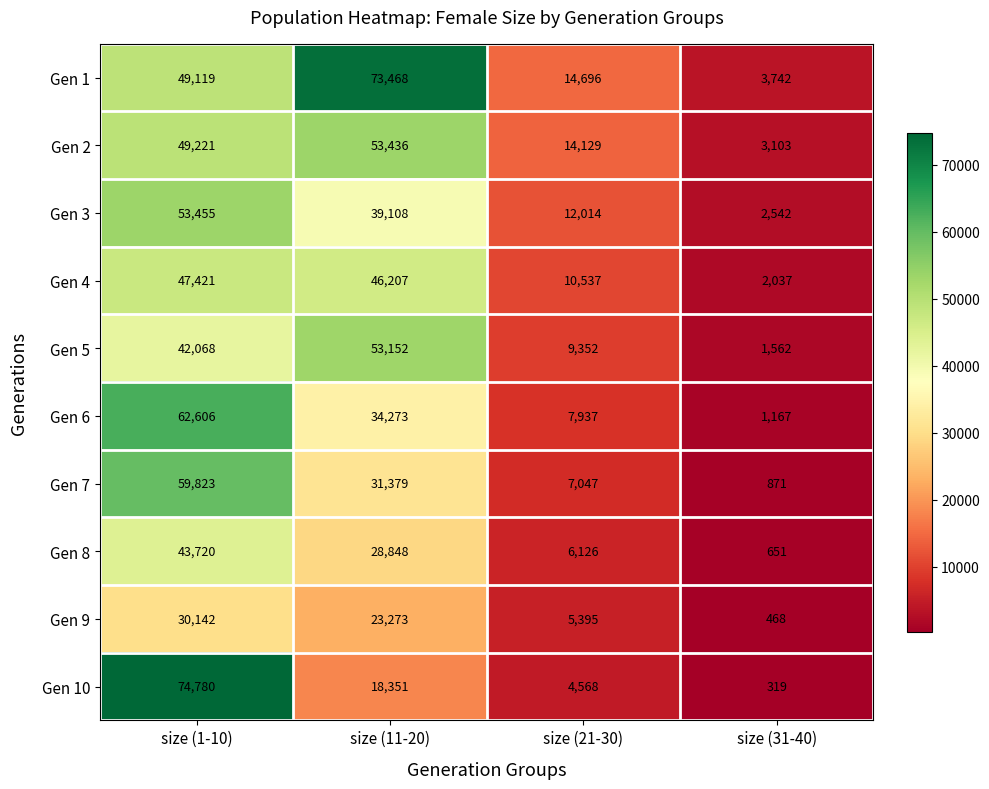

Rank the series by their maximum value, from highest to lowest.

Gen 10, Gen 1, Gen 6, Gen 7, Gen 3, Gen 2, Gen 5, Gen 4, Gen 8, Gen 9